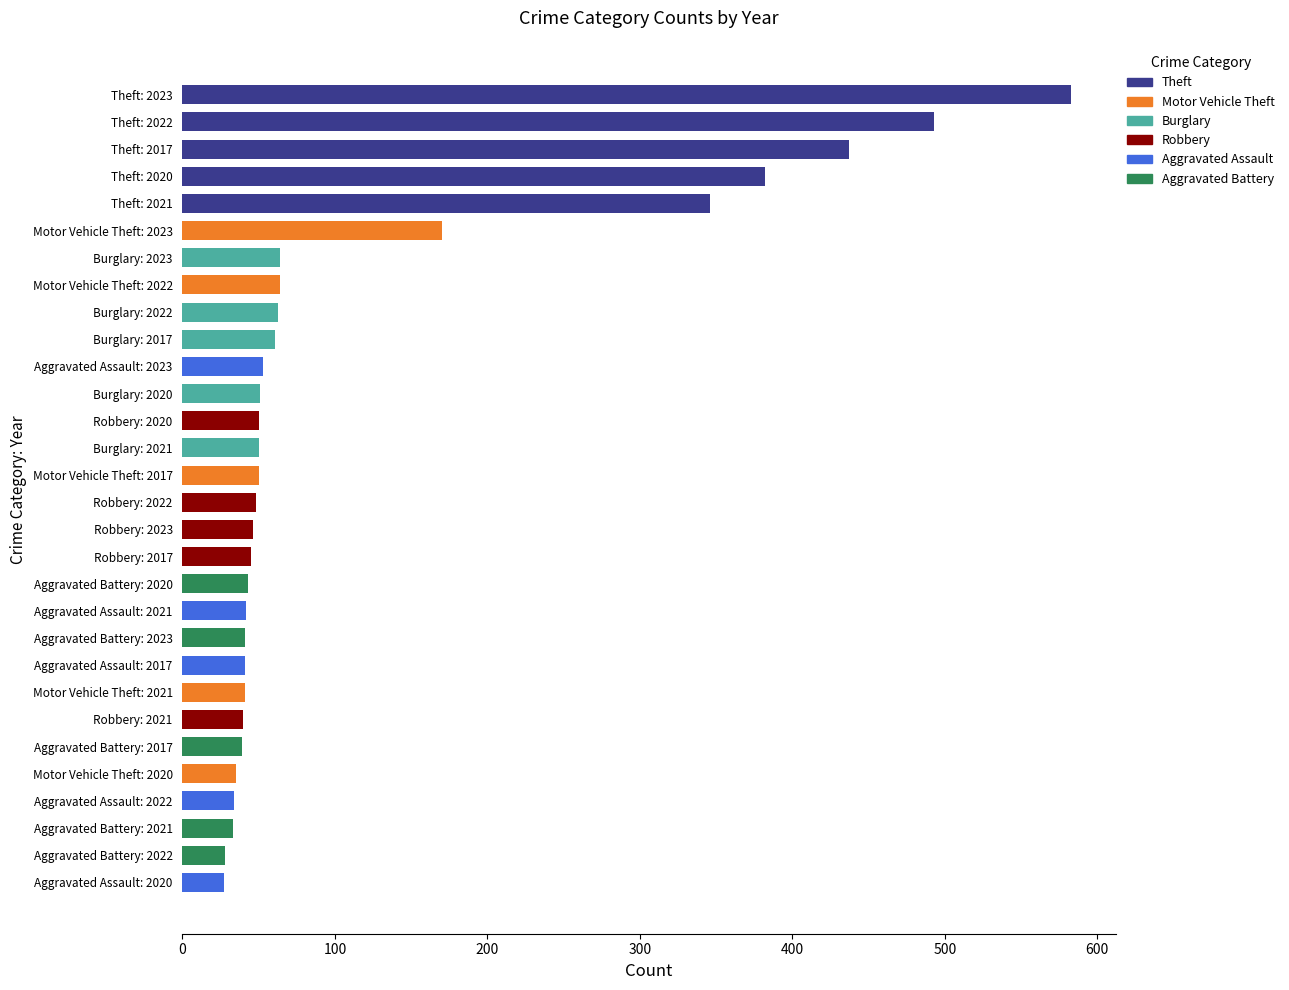

The value at Aggravated Assault: 2021 is 42. True or false?

True